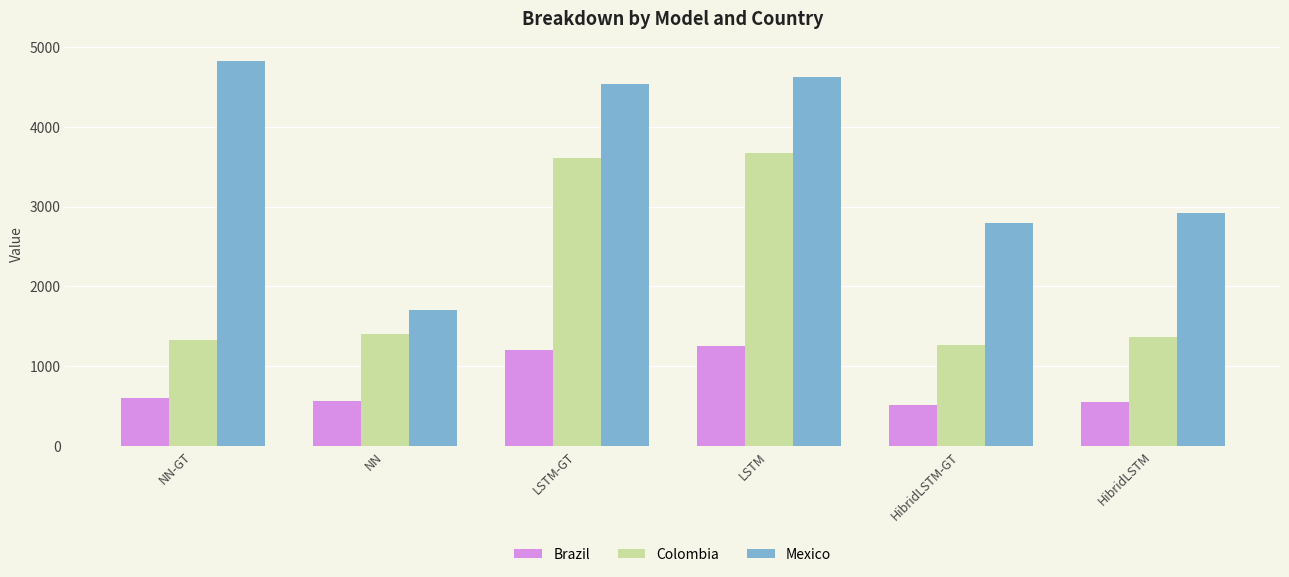

What is the sum of all Brazil values?

4682.7